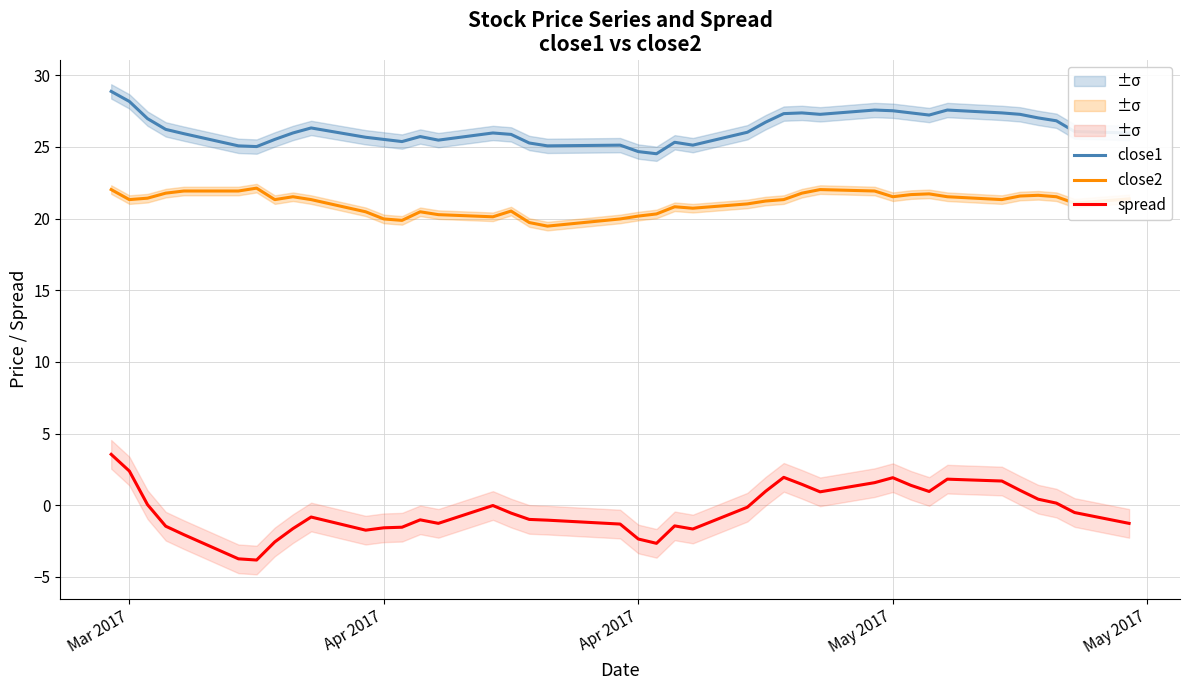

What are all the series names shown in the legend?

close1, close2, spread